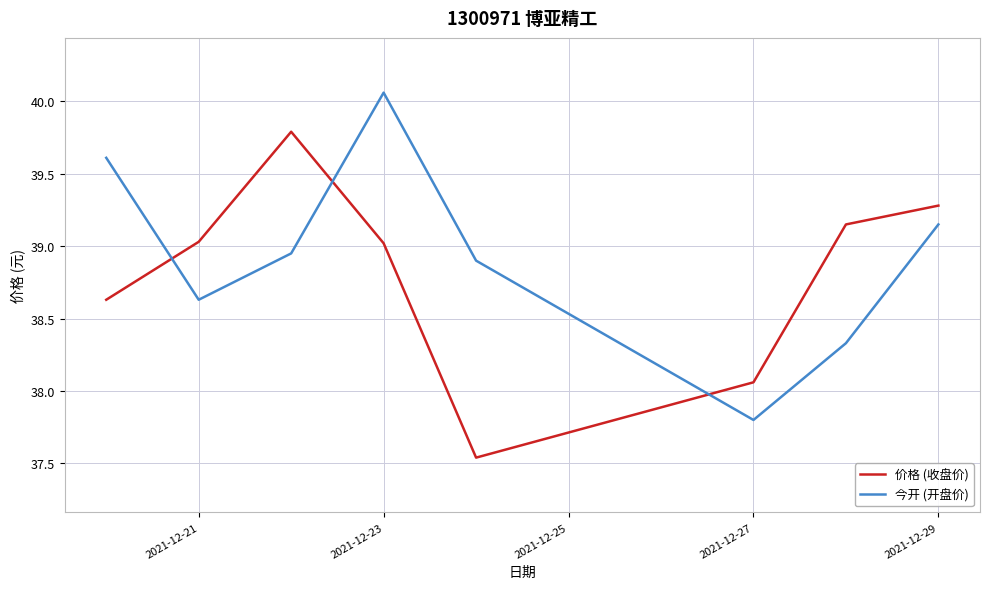

Which series has the widest spread of values?

今开 (开盘价)